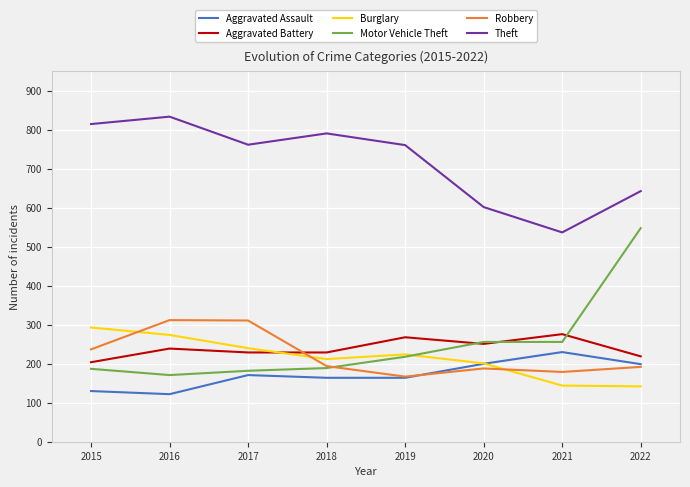

Which series has the widest spread of values?

Motor Vehicle Theft